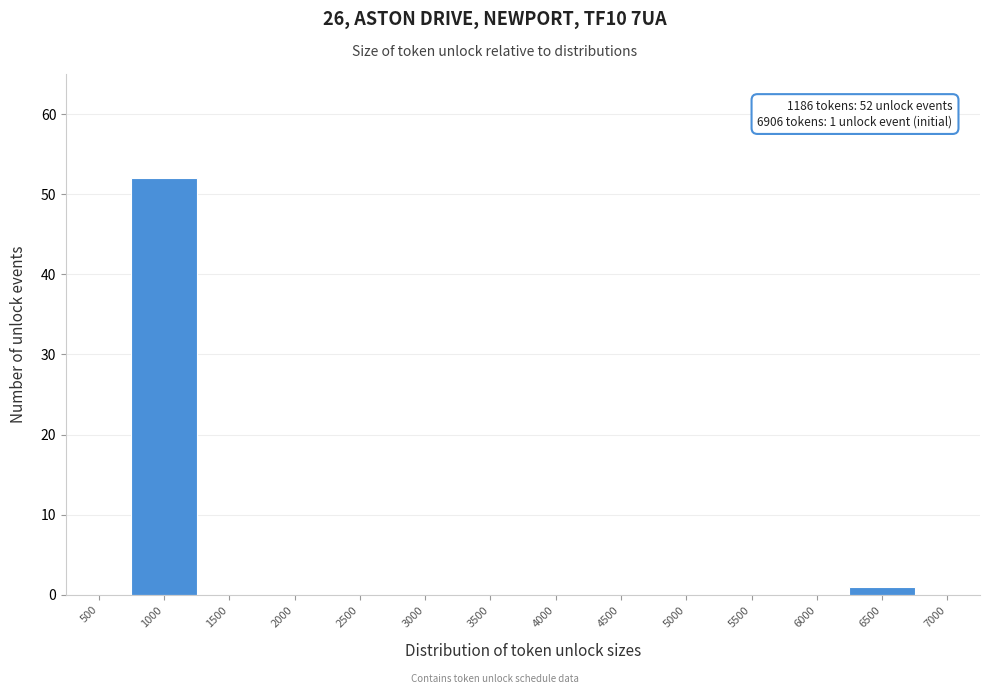

Reading left to right, what are all the values shown in this chart?

500=0	1000=52	1500=0	2000=0	2500=0	3000=0	3500=0	4000=0	4500=0	5000=0	5500=0	6000=0	6500=1	7000=0